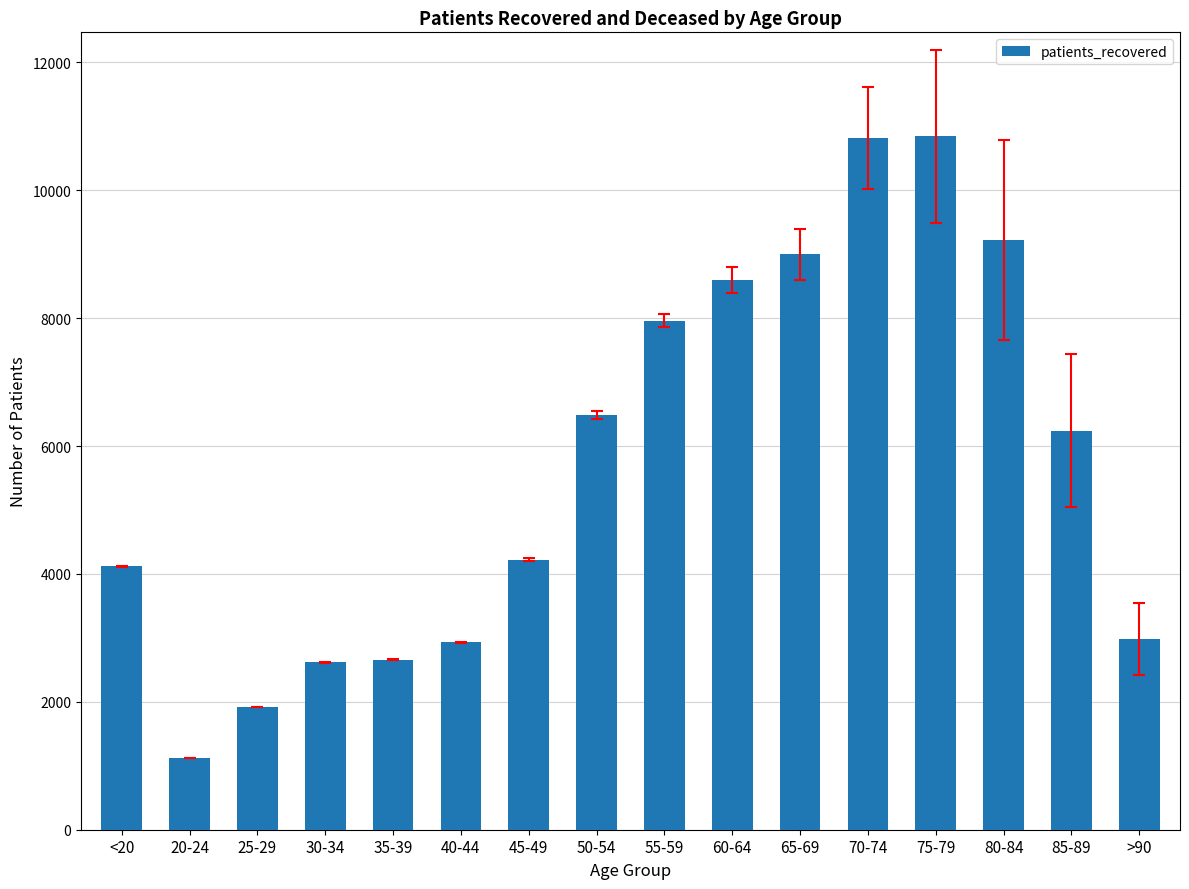

True or false: the data shows 3749 at 30-34.

False